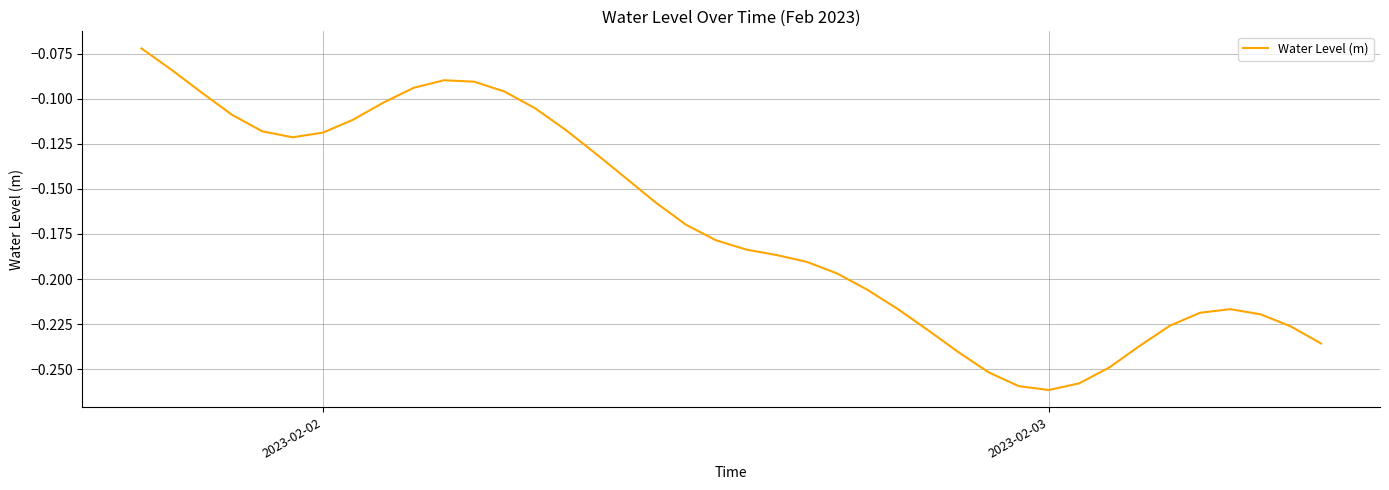

What is the difference between the maximum and second lowest values?

0.2